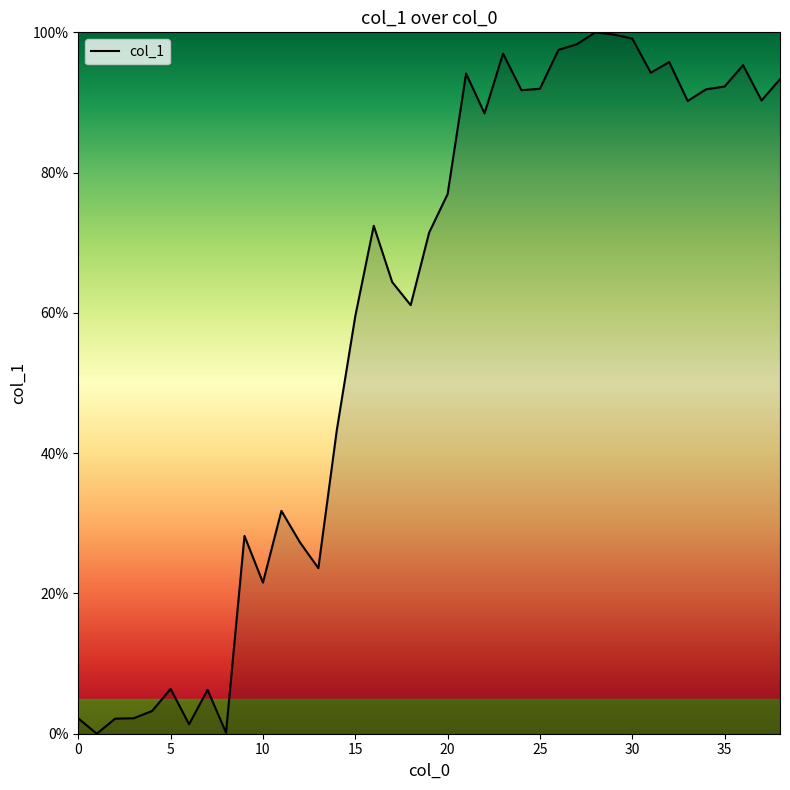

What is the maximum value shown in the chart?

100.0